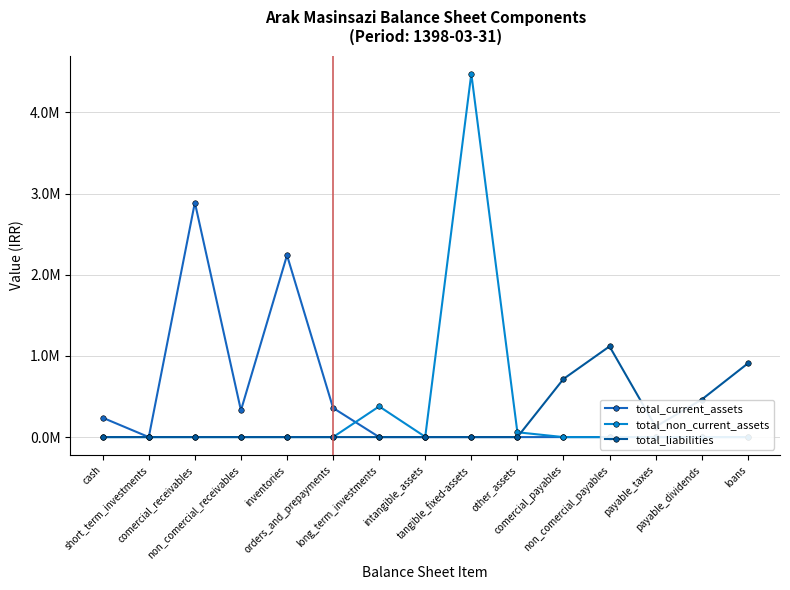

The value of total_current_assets at intangible_assets is 0. True or false?

True